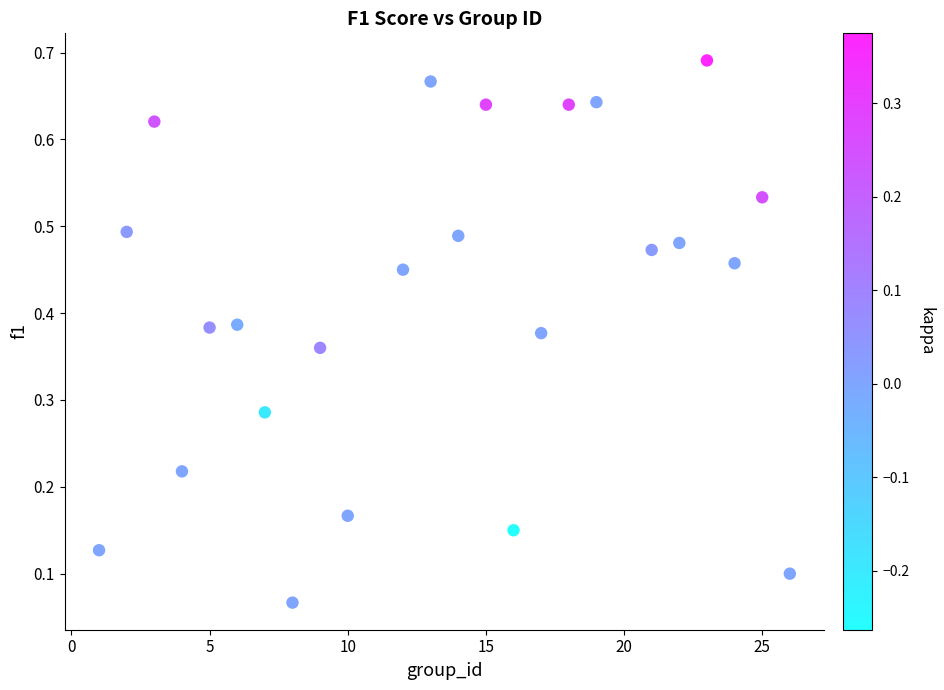

What is the range of X values (max minus min)?

25.0